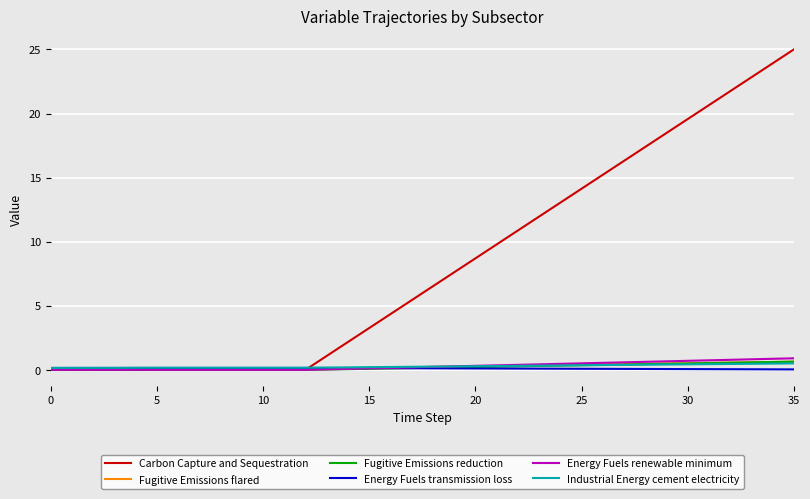

What is the maximum value shown in the chart?

25.0